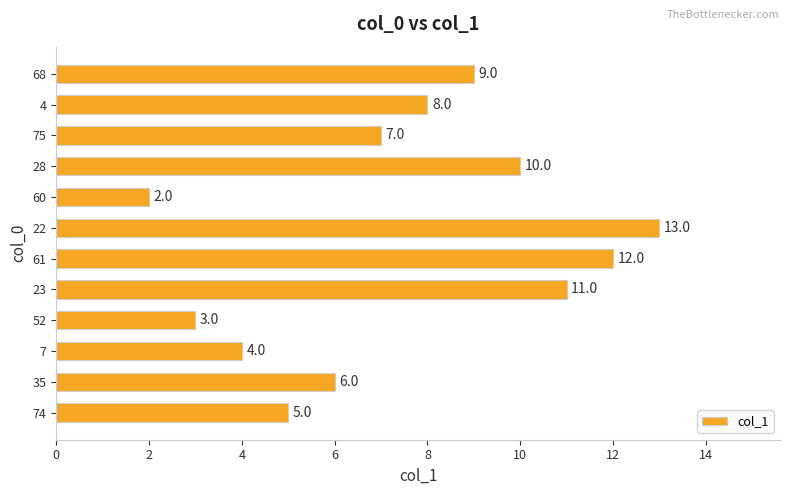

What is the greatest value displayed?

13.0